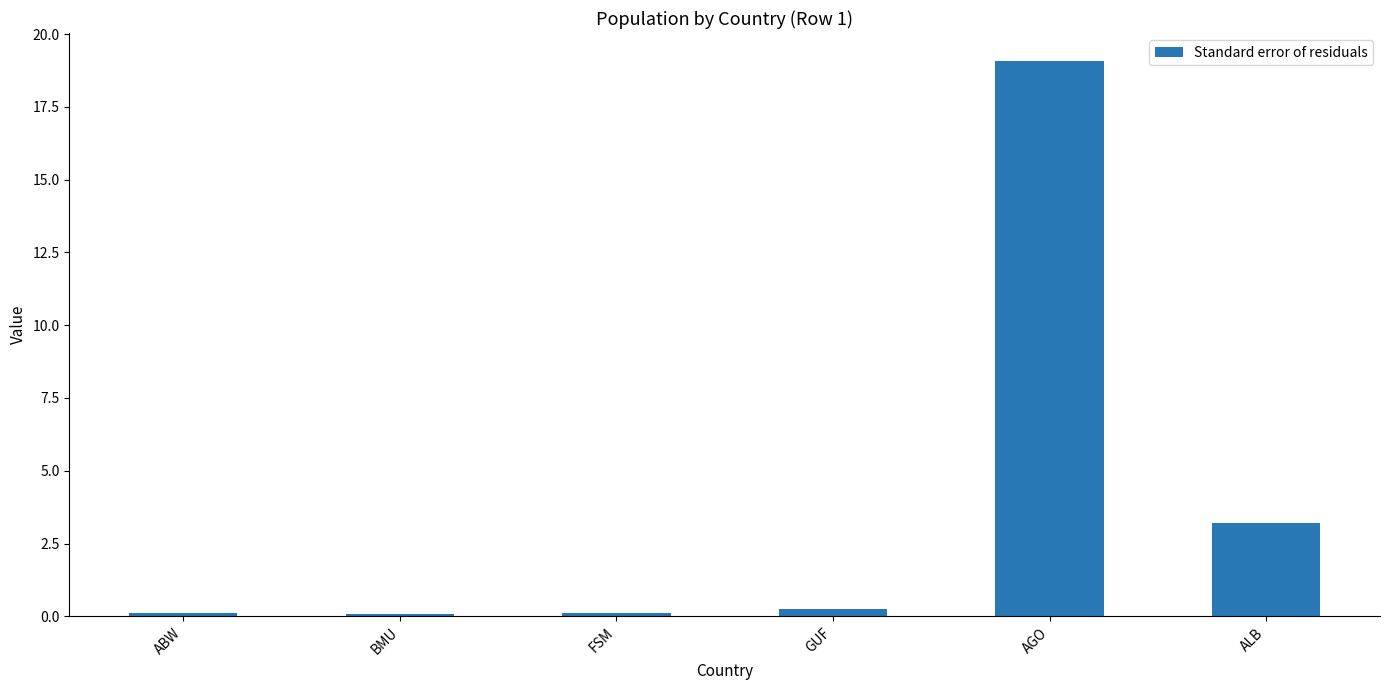

What is the label of the 5th bar from the right?

BMU